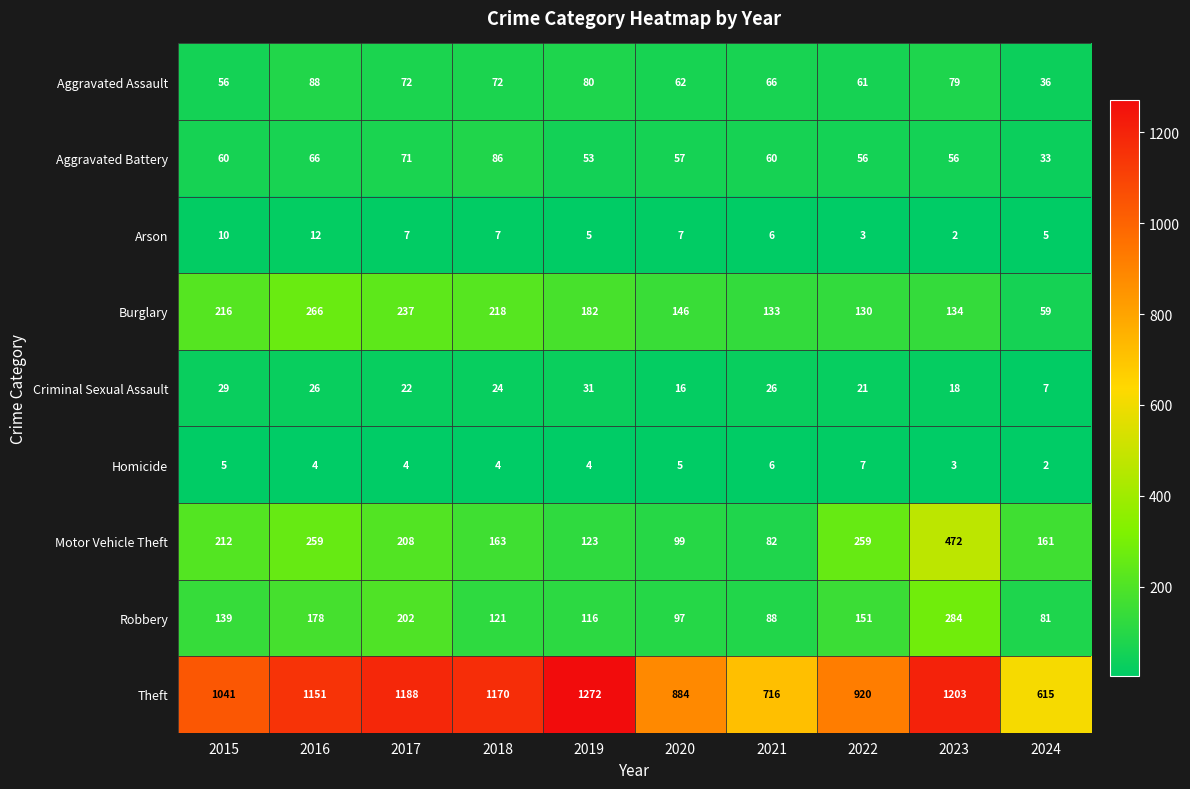

What is the maximum value shown in the chart?

1272